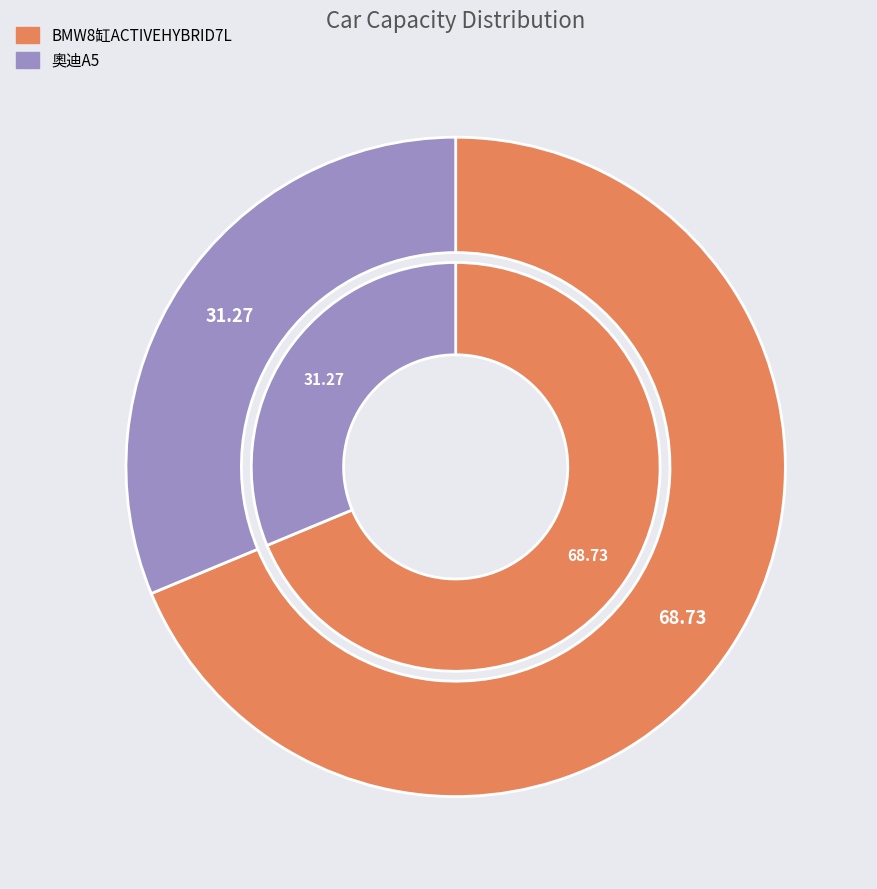

Which slice represents more than half of the pie?

BMW8缸ACTIVEHYBRID7L